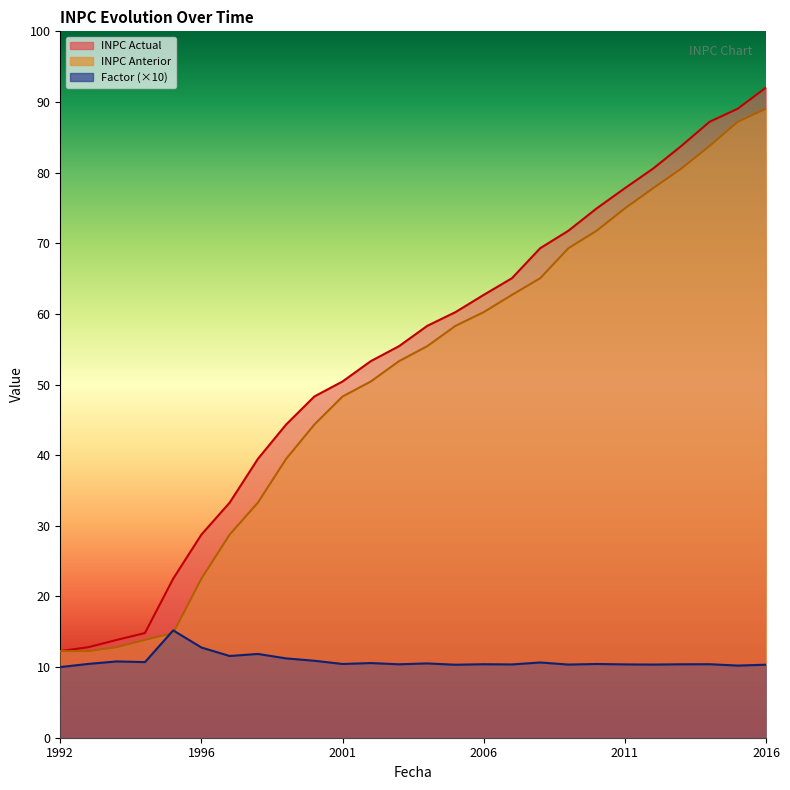

True or false: Factor and INPC Actual cross at least once.

False